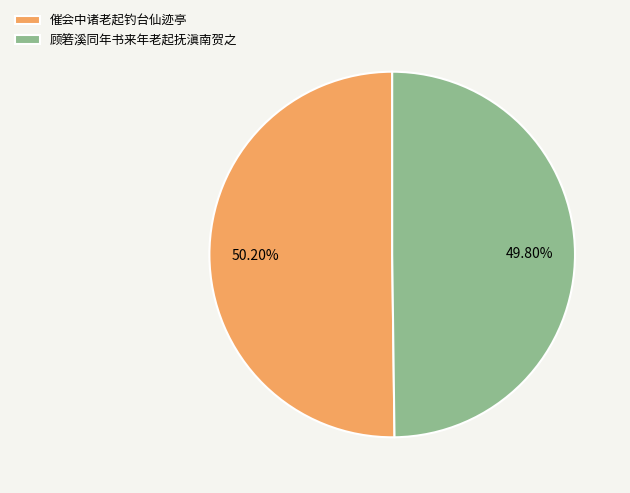

How many slices are in this pie chart?

2